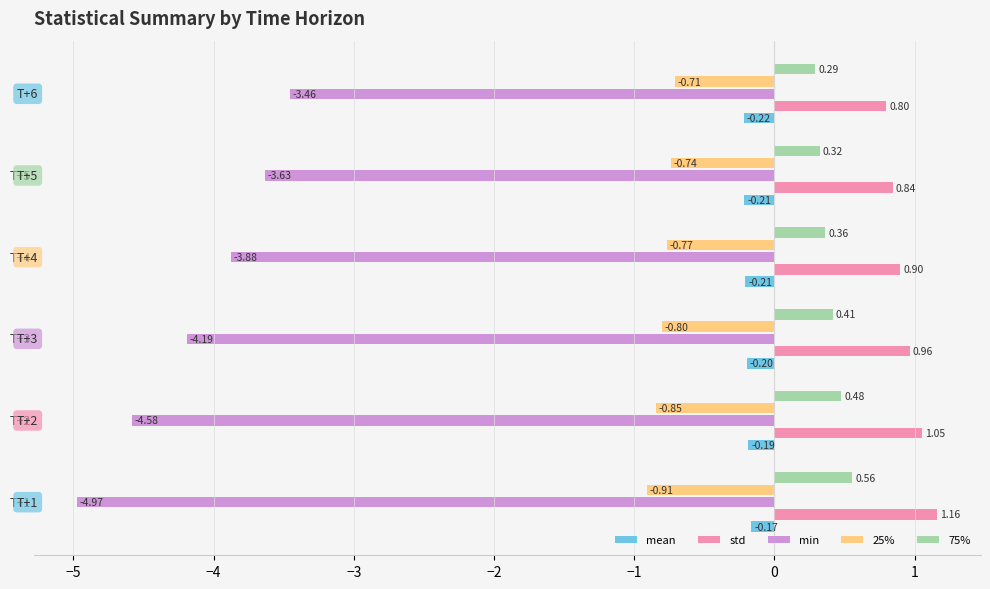

Rank the series by their maximum value, from lowest to highest.

min, 25%, mean, 75%, std